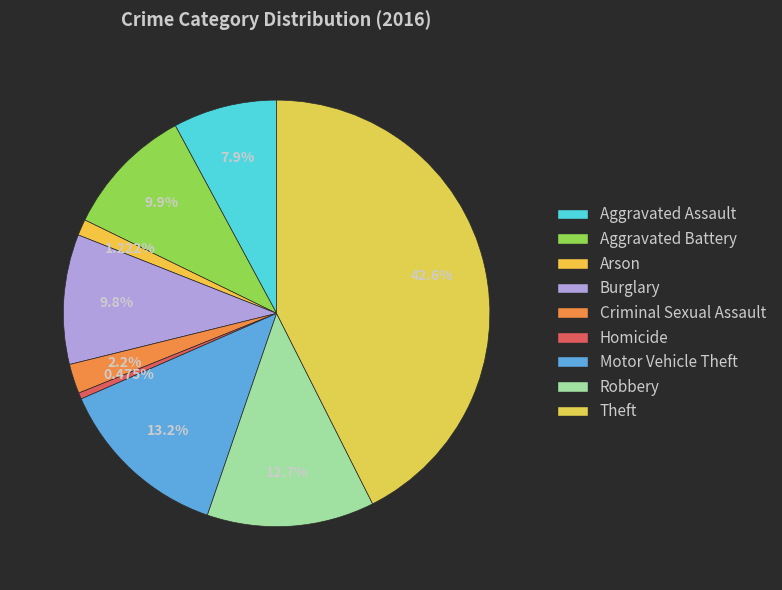

To the nearest percent, what portion does Criminal Sexual Assault represent?

2%